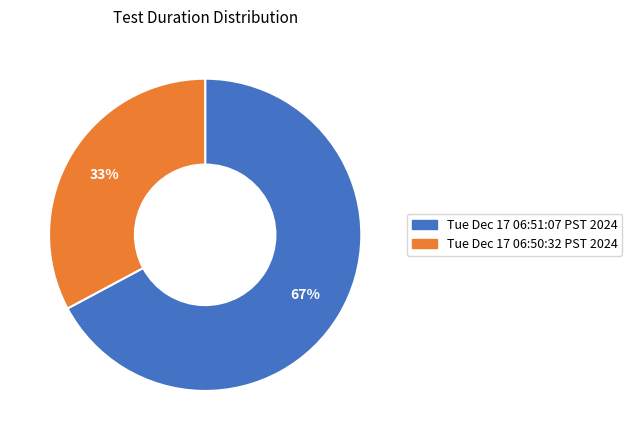

Which slice represents more than half of the pie?

Tue Dec 17 06:51:07 PST 2024